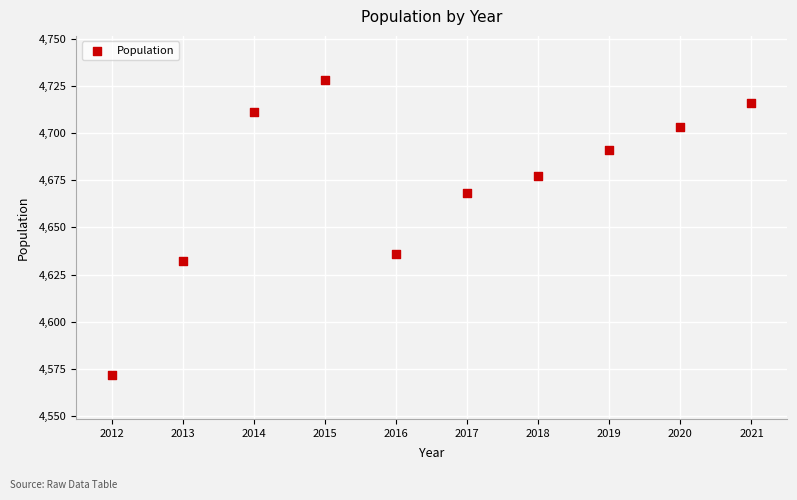

What is the average Y value?

4673